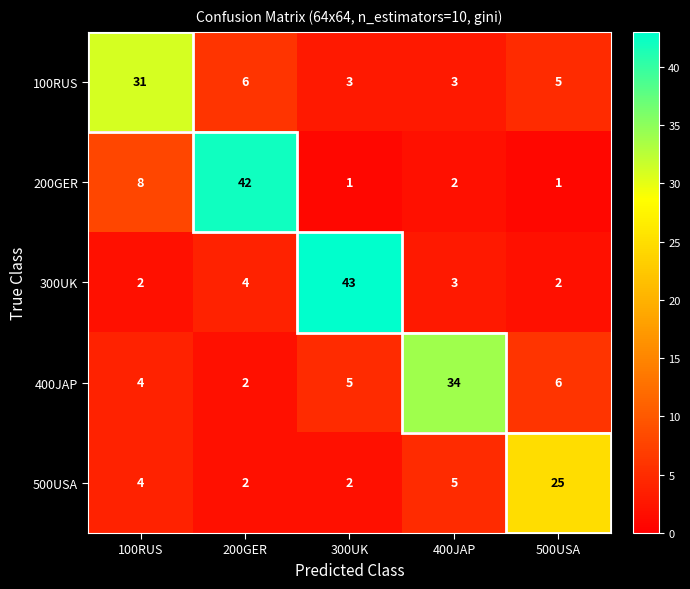

How many data points does each series have?

5